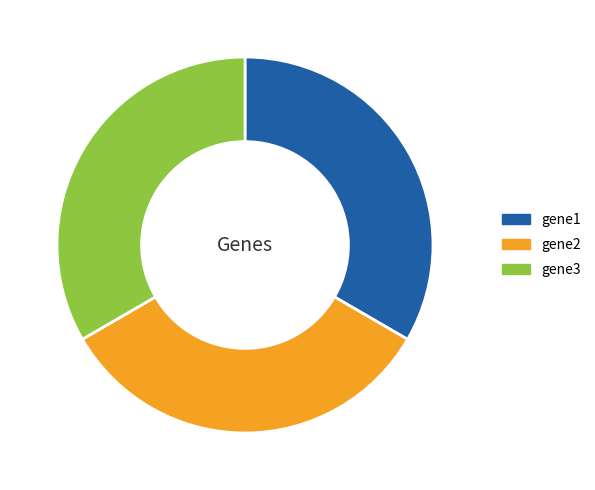

Is gene2 the majority of the pie?

No